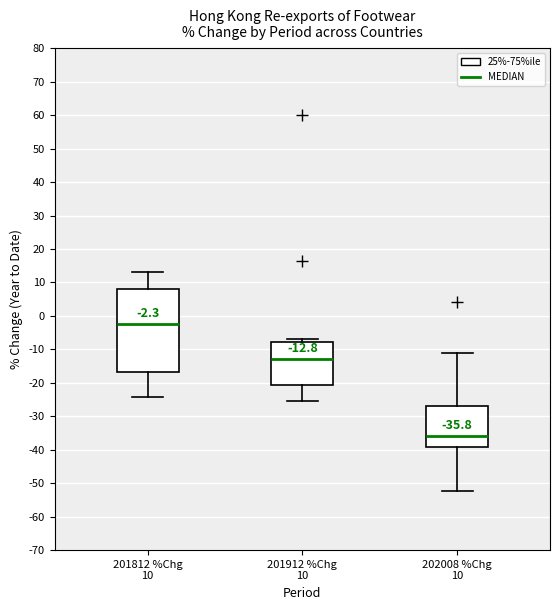

Comparing the boxes themselves (not the whiskers), which one is the tallest?

201812 %Chg 10